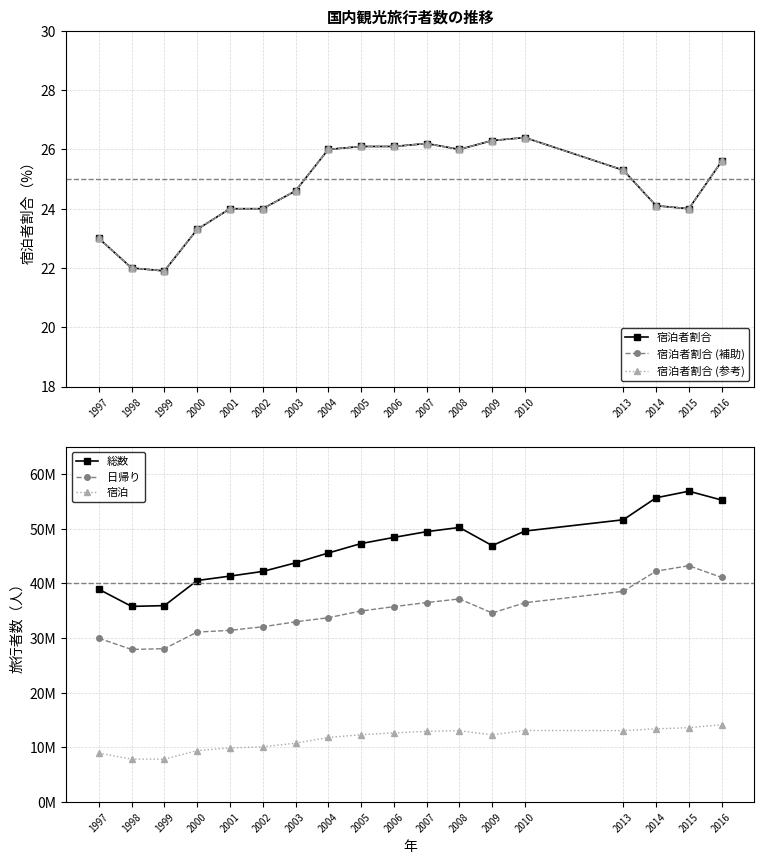

Which series has the largest range (max minus min)?

総数